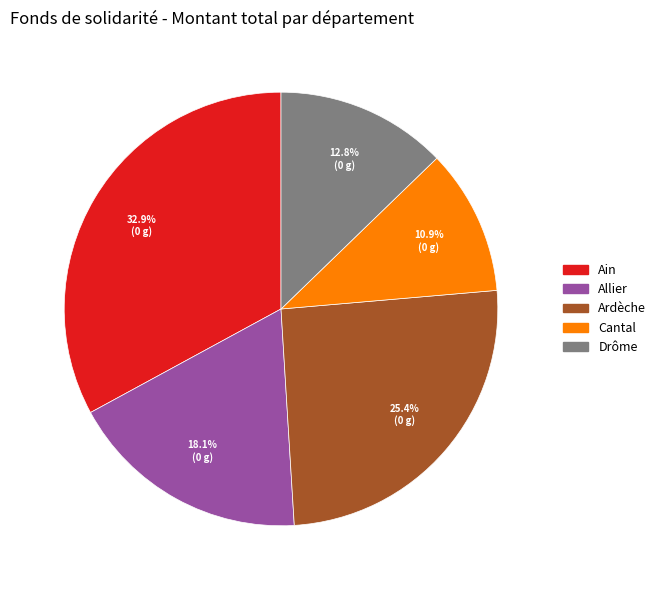

Count the number of slices in the pie.

5